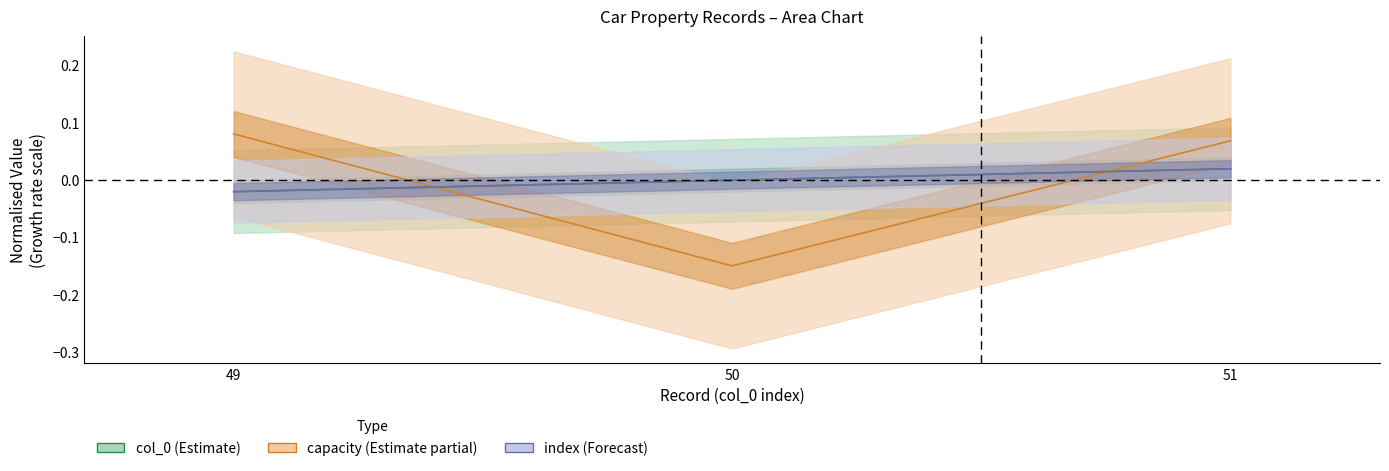

Rank the series at 51 from lowest to highest value.

col_0 (Estimate), index (Forecast), capacity (Estimate partial)